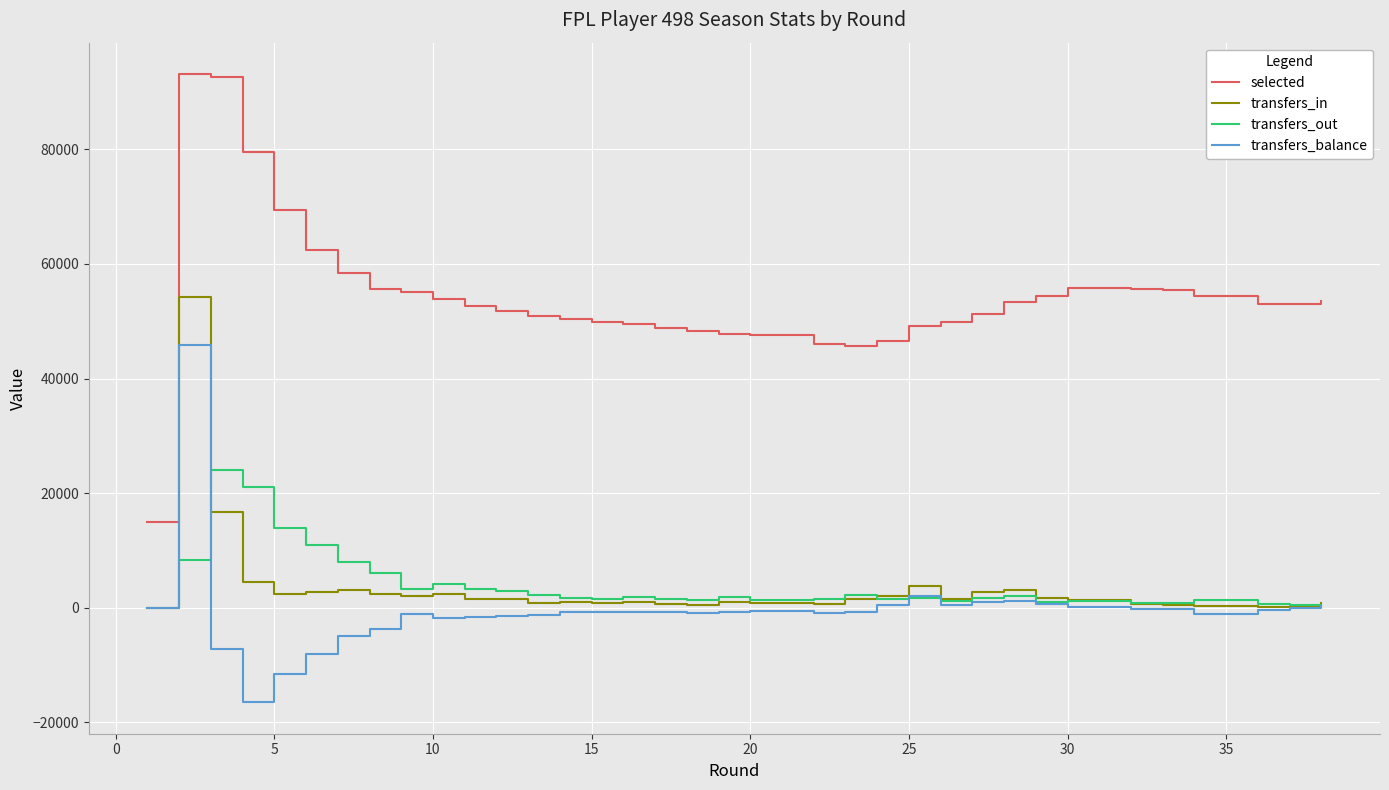

Reading left to right, list all the values displayed in this chart.

selected: 14948	93141	92630	79543	69452	62430	58494	55591	55072	53950	52694	51861	50852	50412	49890	49483	48881	48222	47822	47544	46072	46072	45676	46507	49211	49911	51312	53309	54359	55763	55619	55406	54418	54418	53022	53011	53011	53483
transfers_in: 0	54192	16668	4543	2387	2827	3037	2389	2132	2411	1584	1549	889	954	786	1017	642	520	997	761	623	623	1474	2033	3767	1606	2671	3146	1738	1369	673	471	274	274	207	376	376	757
transfers_out: 0	8361	23955	21052	13958	10929	7901	6107	3254	4226	3225	2923	2181	1723	1591	1838	1443	1421	1820	1317	1537	1537	2300	1525	1735	1153	1747	1997	1058	1212	811	776	1305	1305	617	506	506	411
transfers_balance: 0	45831	-7287	-16509	-11571	-8102	-4864	-3718	-1122	-1815	-1641	-1374	-1292	-769	-805	-821	-801	-901	-823	-556	-914	-914	-826	508	2032	453	924	1149	680	157	-138	-305	-1031	-1031	-410	-130	-130	346